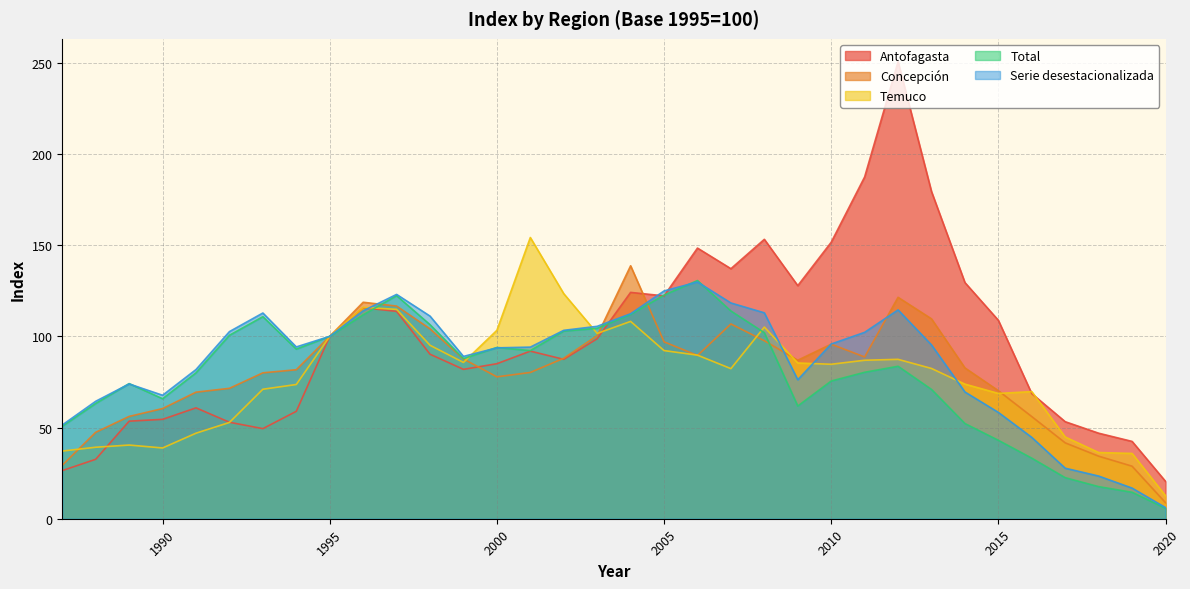

What is the difference between the maximum and minimum values in the Temuco series?

141.6